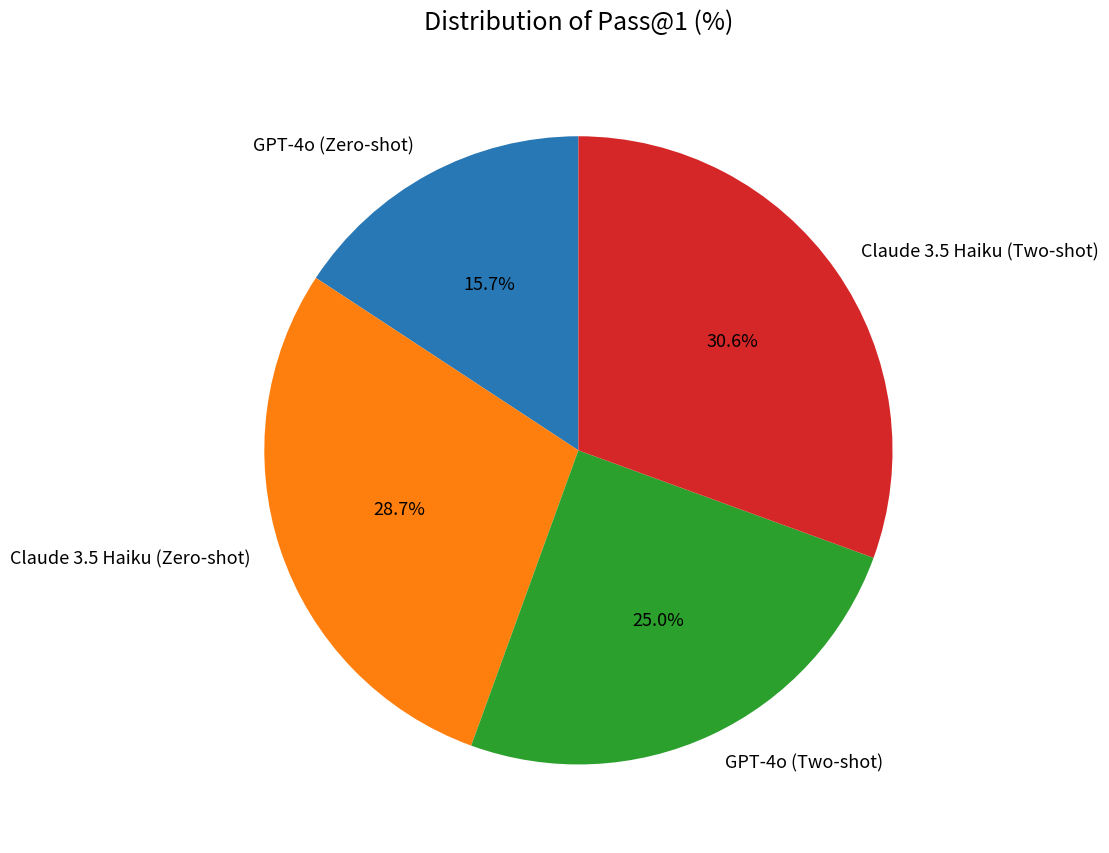

How many slices are in this pie chart?

4